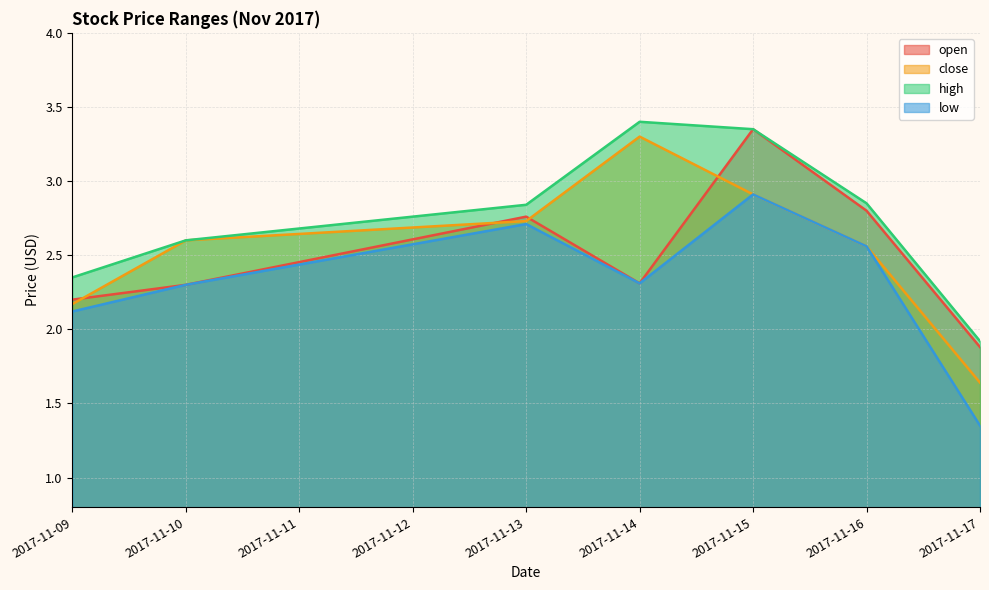

What value does the low series have at 2017-11-13?

2.7